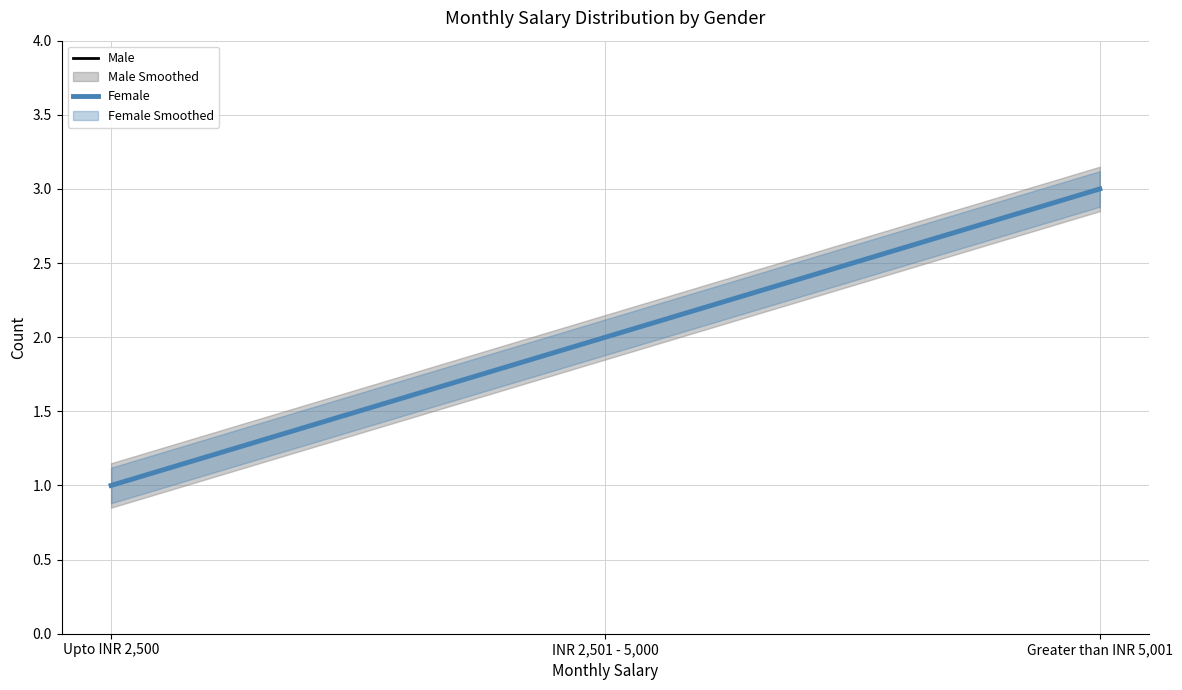

The Male series shows 3 at INR 2,501 - 5,000. True or false?

False